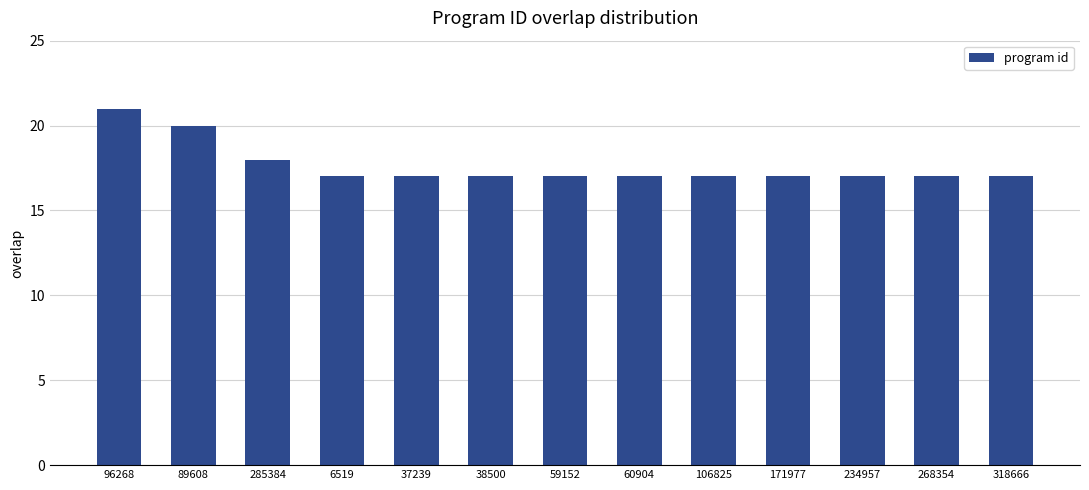

Reading left to right, list all the values displayed in this chart.

96268=21	89608=20	285384=18	6519=17	37239=17	38500=17	59152=17	60904=17	106825=17	171977=17	234957=17	268354=17	318666=17